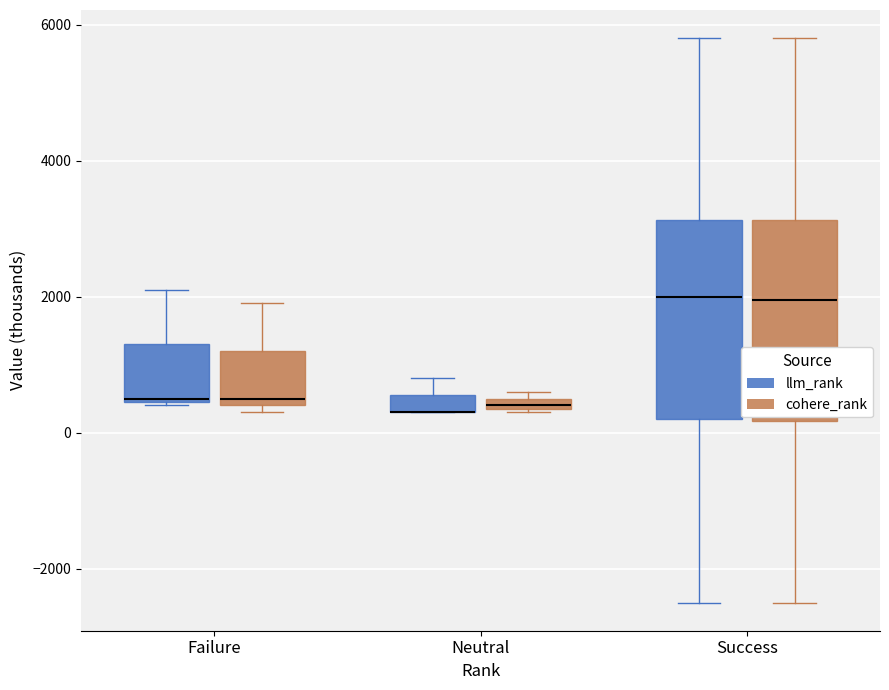

Where is the lower edge of the box for Neutral (cohere_rank) on the y-axis? The values are not printed on the chart, so give them approximately, as read against the axis.

400